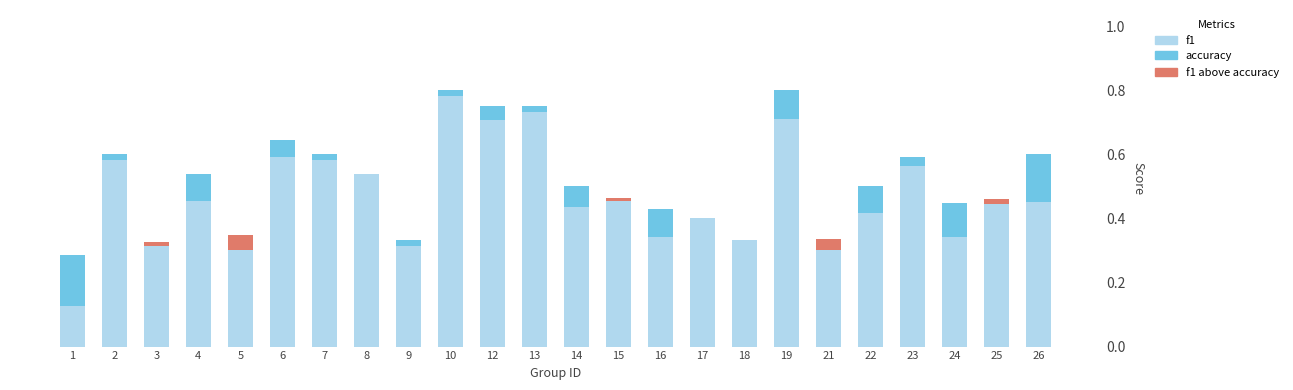

Is the value of accuracy at 24 greater than the value of f1 (above accuracy) at 22?

Yes